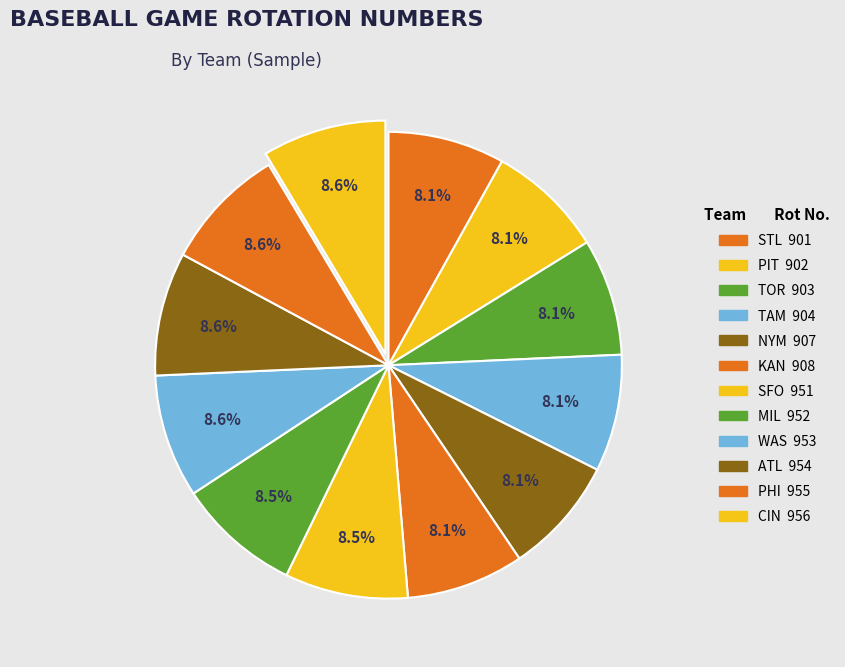

Which slice is the smallest?

STL